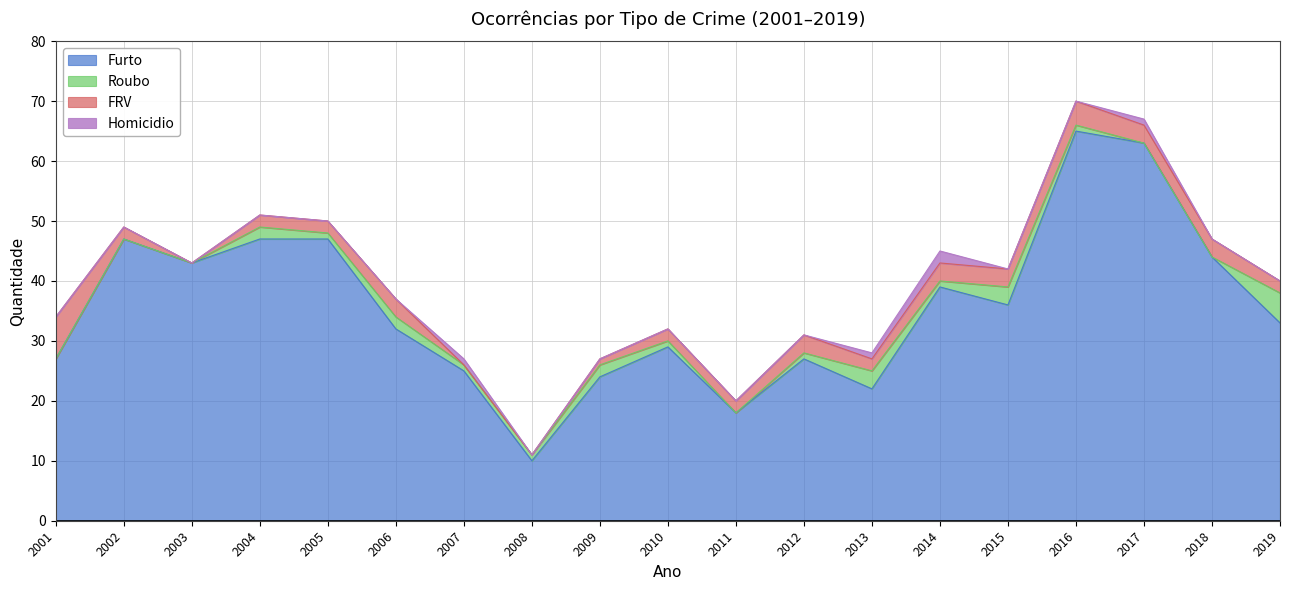

Where is Furto nearest to the value 37?

2015